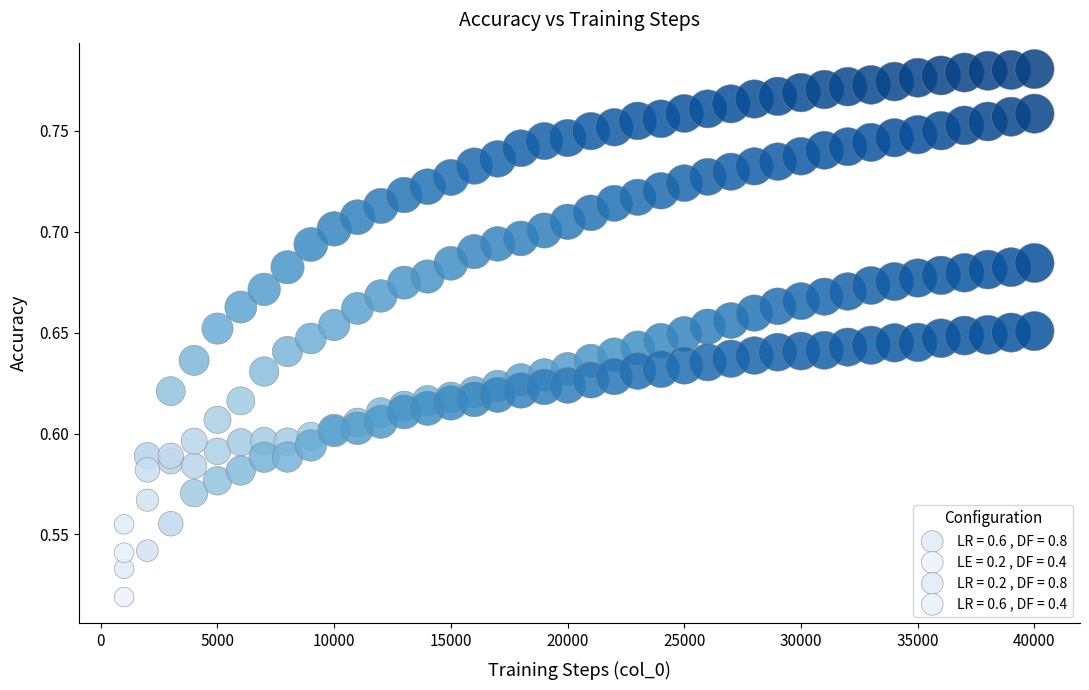

Which series has the widest spread of Y values?

LE = 0.2 , DF = 0.4